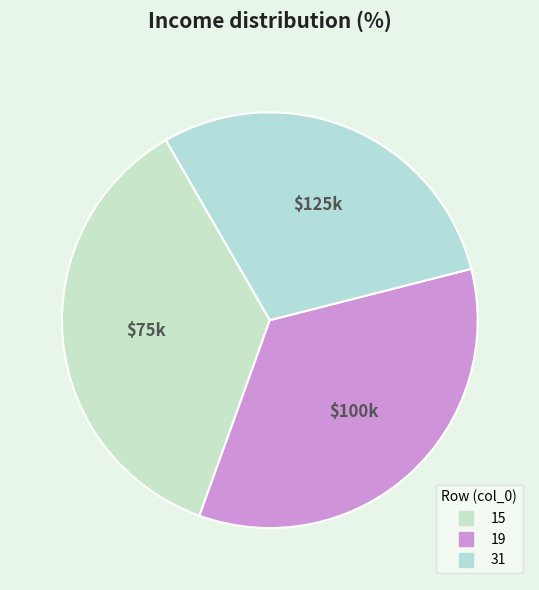

Count the number of slices in the pie.

3